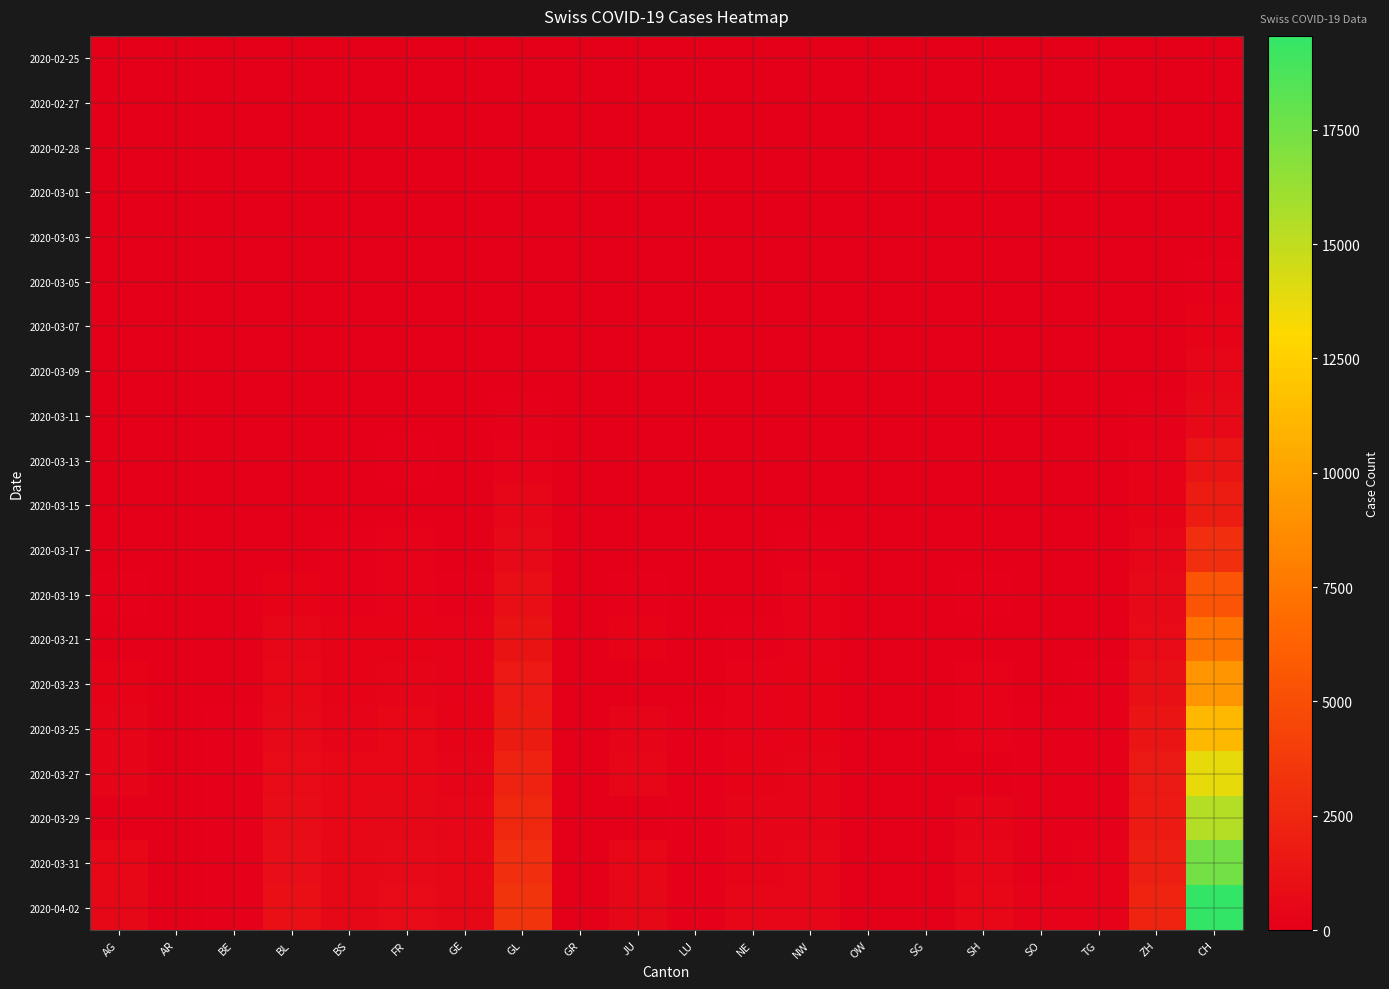

Rank the series at SG from highest to lowest value.

2020-04-02, 2020-03-31, 2020-03-27, 2020-03-25, 2020-03-23, 2020-03-13, 2020-02-25, 2020-02-27, 2020-02-28, 2020-03-01, 2020-03-03, 2020-03-05, 2020-03-07, 2020-03-09, 2020-03-11, 2020-03-15, 2020-03-17, 2020-03-19, 2020-03-21, 2020-03-29